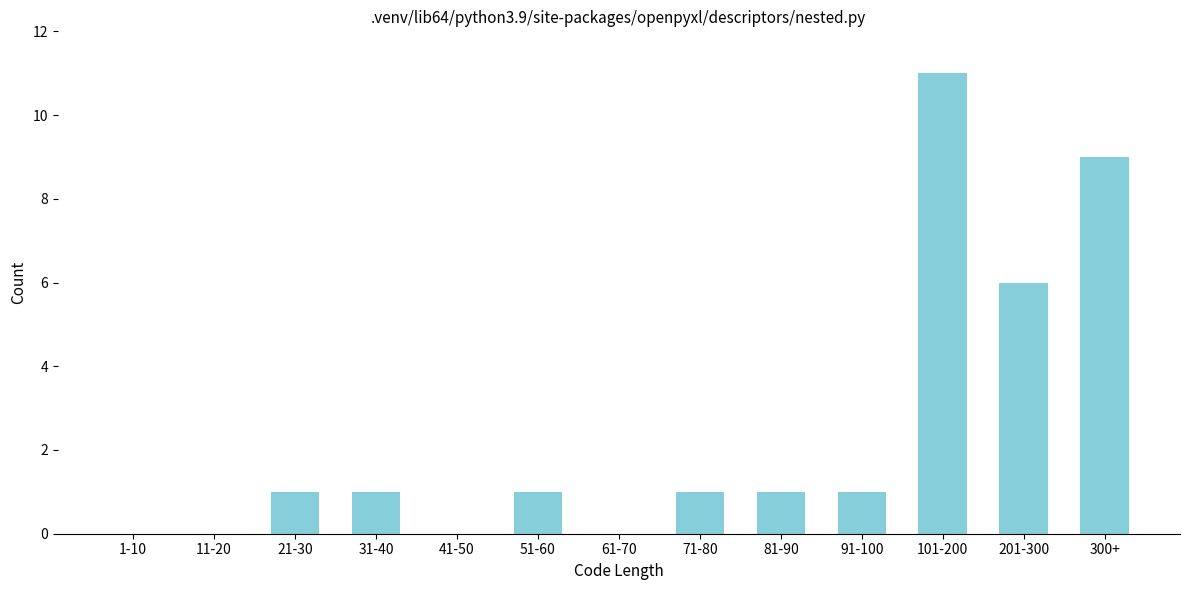

Reading left to right, list all the values displayed in this chart.

1-10=0	11-20=0	21-30=1	31-40=1	41-50=0	51-60=1	61-70=0	71-80=1	81-90=1	91-100=1	101-200=11	201-300=6	300+=9